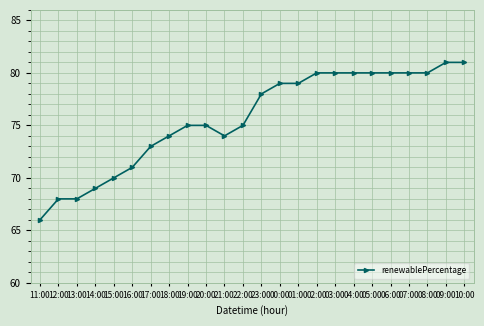

What is the difference between the maximum and second lowest values?

13